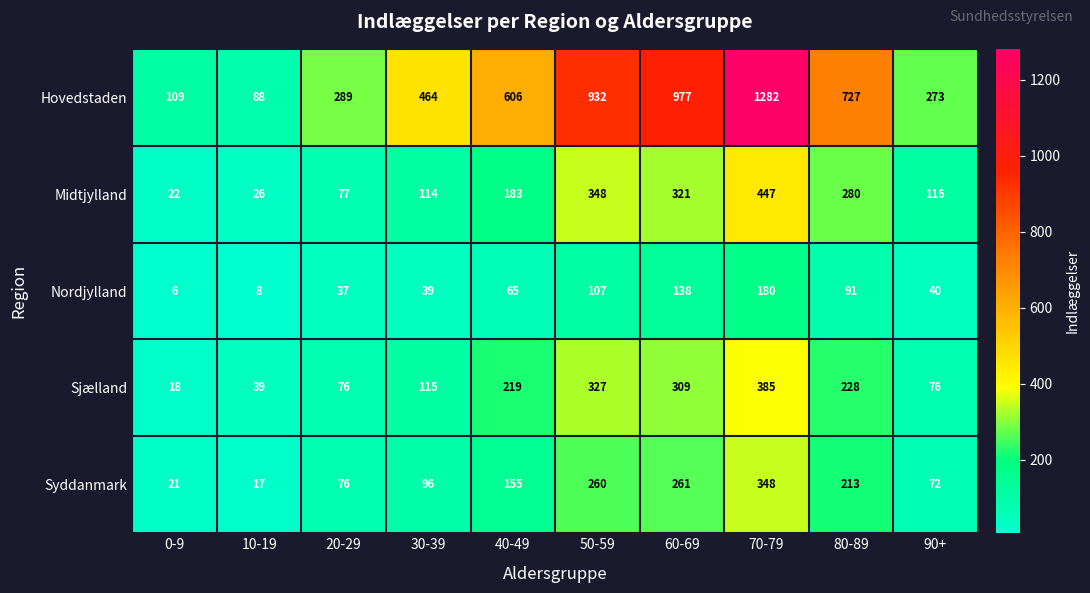

At which category is the sum across all series the highest?

70-79